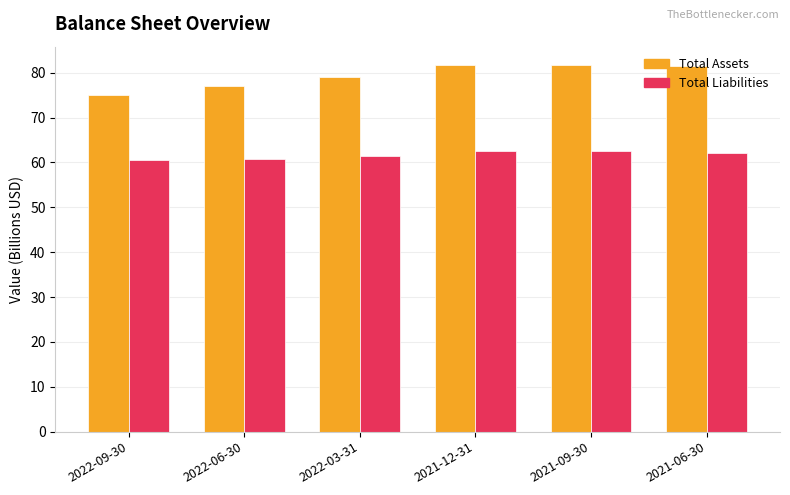

Is the value of Total Liabilities at 2022-06-30 greater than the value of Total Assets at 2022-03-31?

No